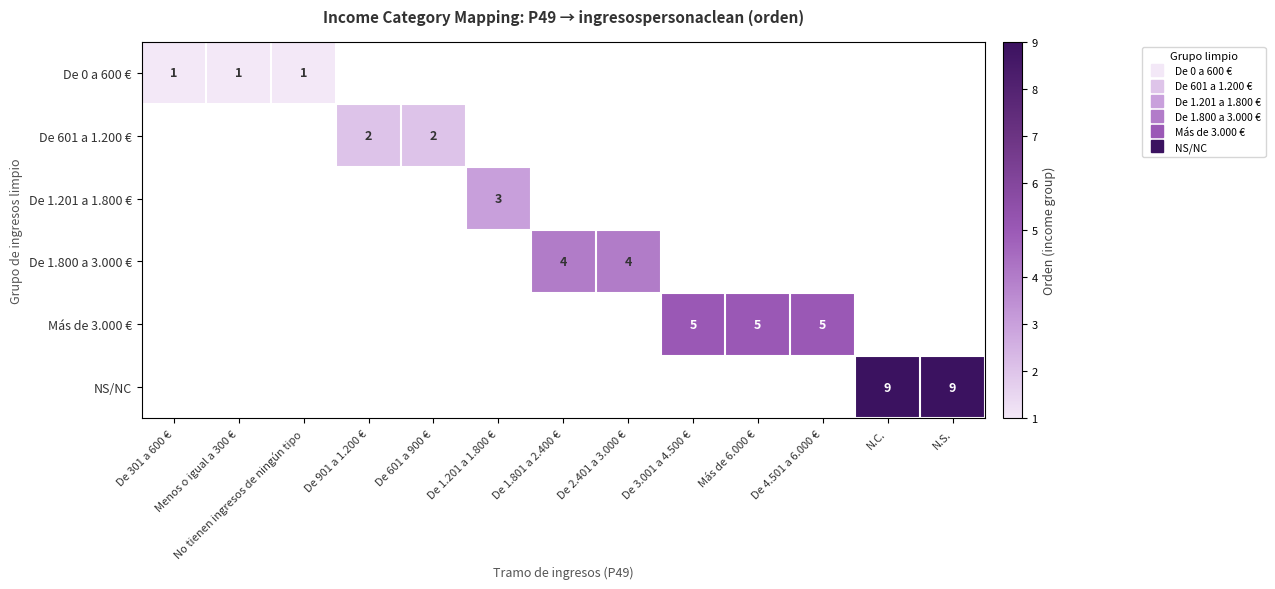

What is the approximate value of Más de 3.000 € at De 3.001 a 4.500 €?

5.0